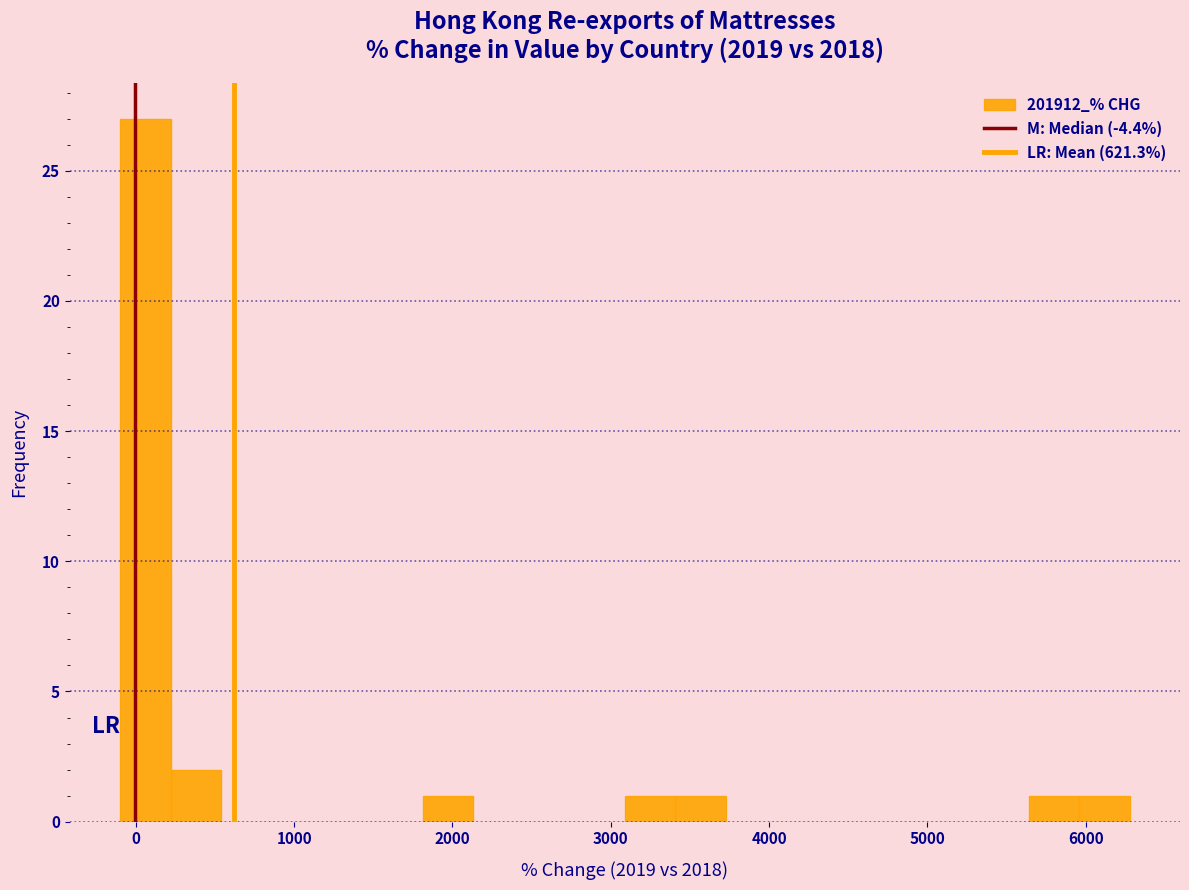

Read against the x-axis, roughly where is the centre of the tallest bar?

100